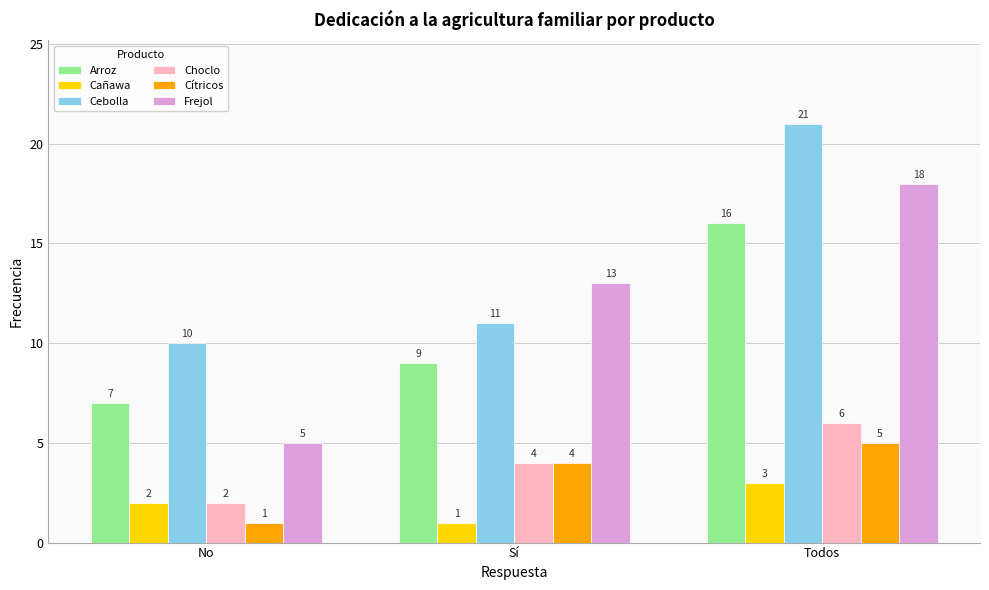

Which series has the widest spread of values?

Frejol